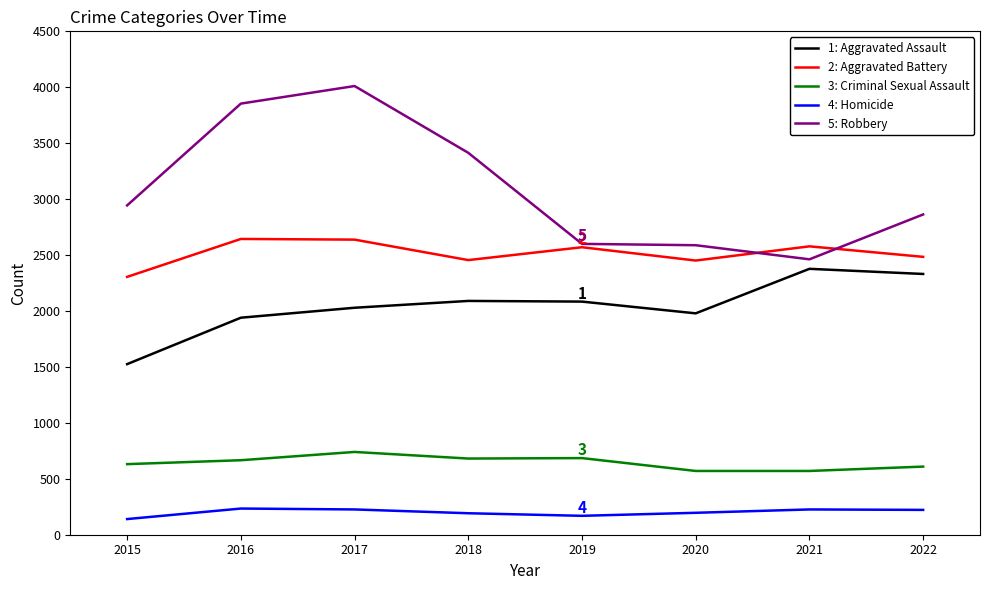

Which series has the widest spread of values?

5: Robbery